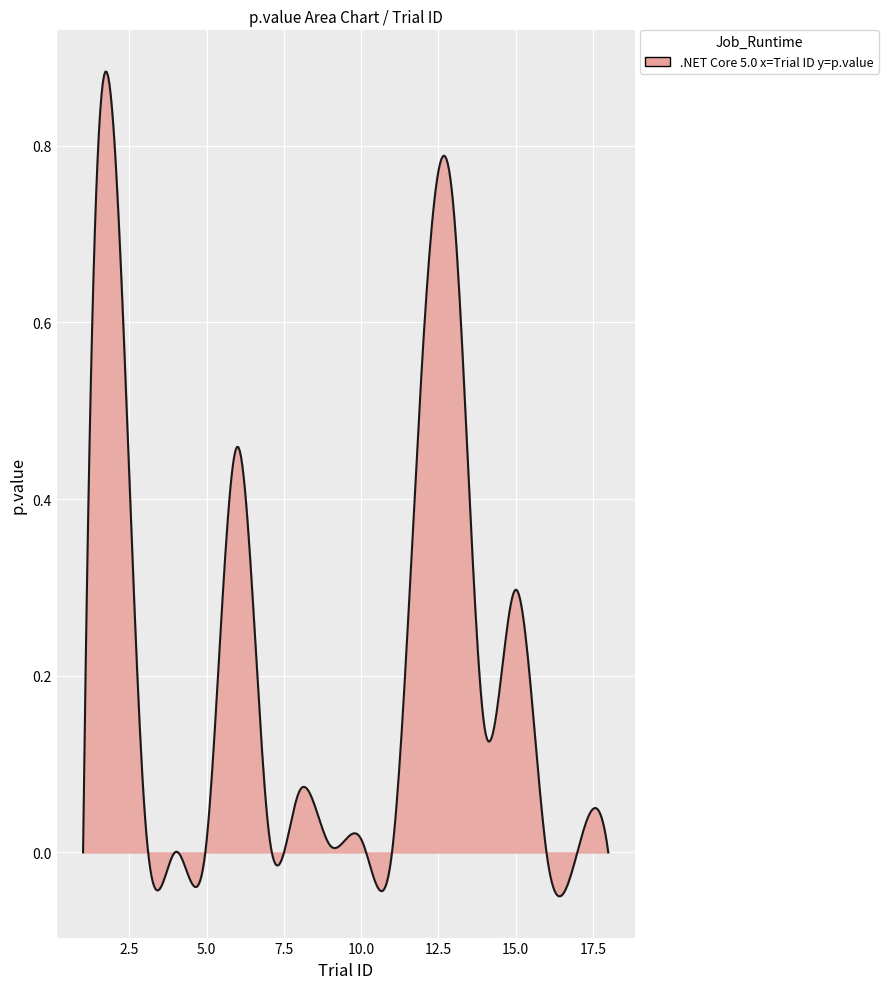

Does the chart display data point markers on the line(s)?

No